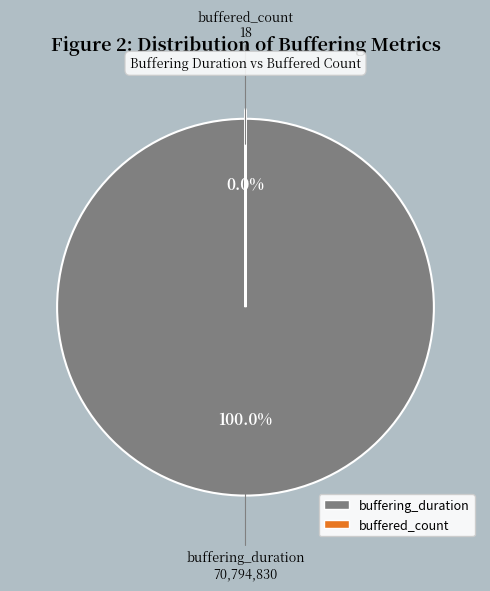

Is the sum of buffering_duration and buffered_count greater than half?

Yes